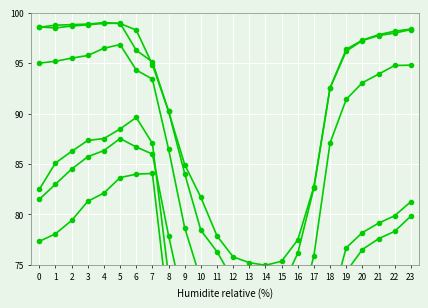

What are all the series names shown in the legend?

1, 2, 3, 4, 5, 6